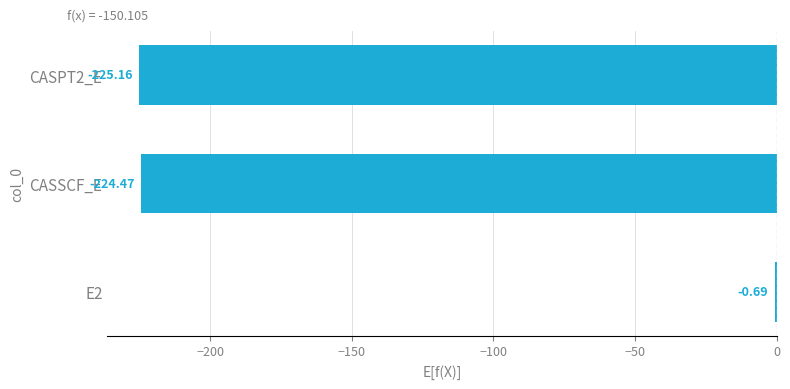

Which has a higher value, E2 or CASSCF_E?

E2